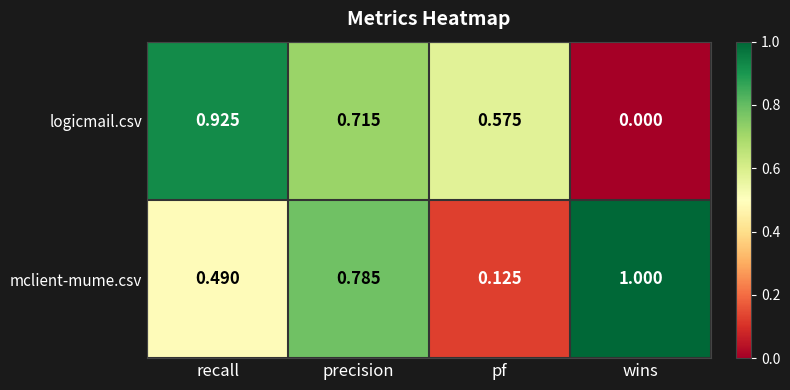

Which category has the lowest value across all series?

wins